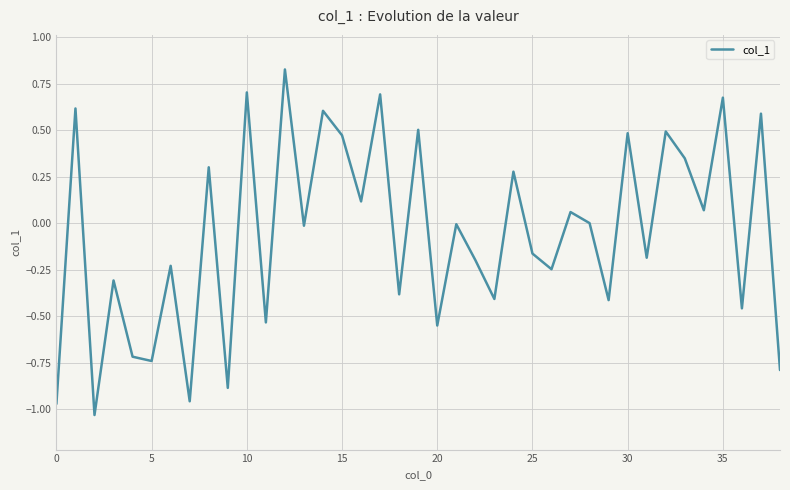

What is the smallest value displayed?

-1.0